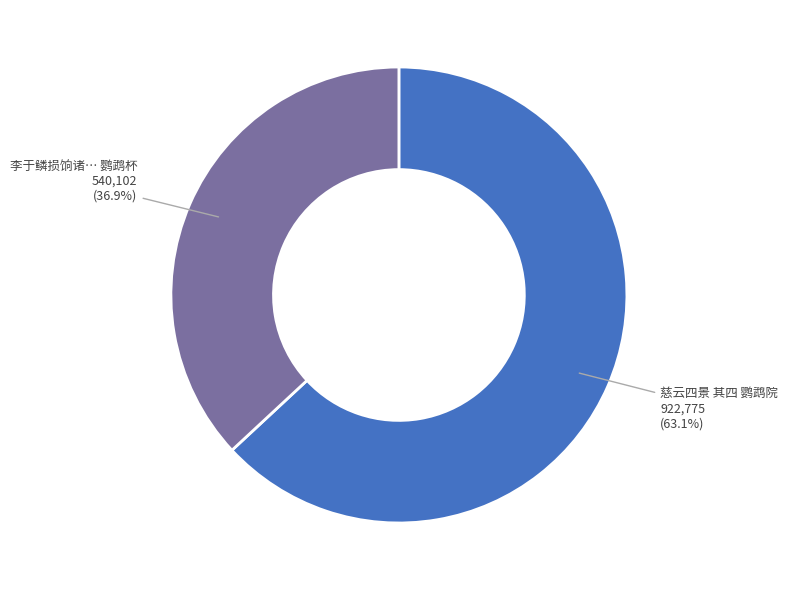

Does any single category account for the majority?

Yes